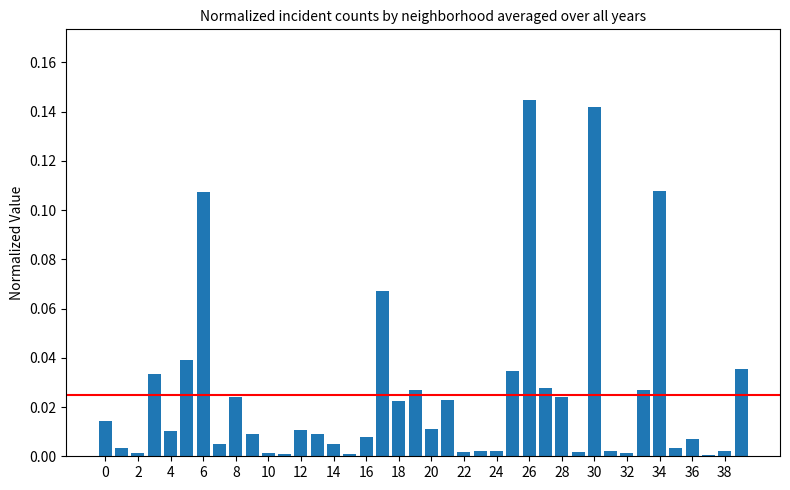

What is the sum of all values?

1.0